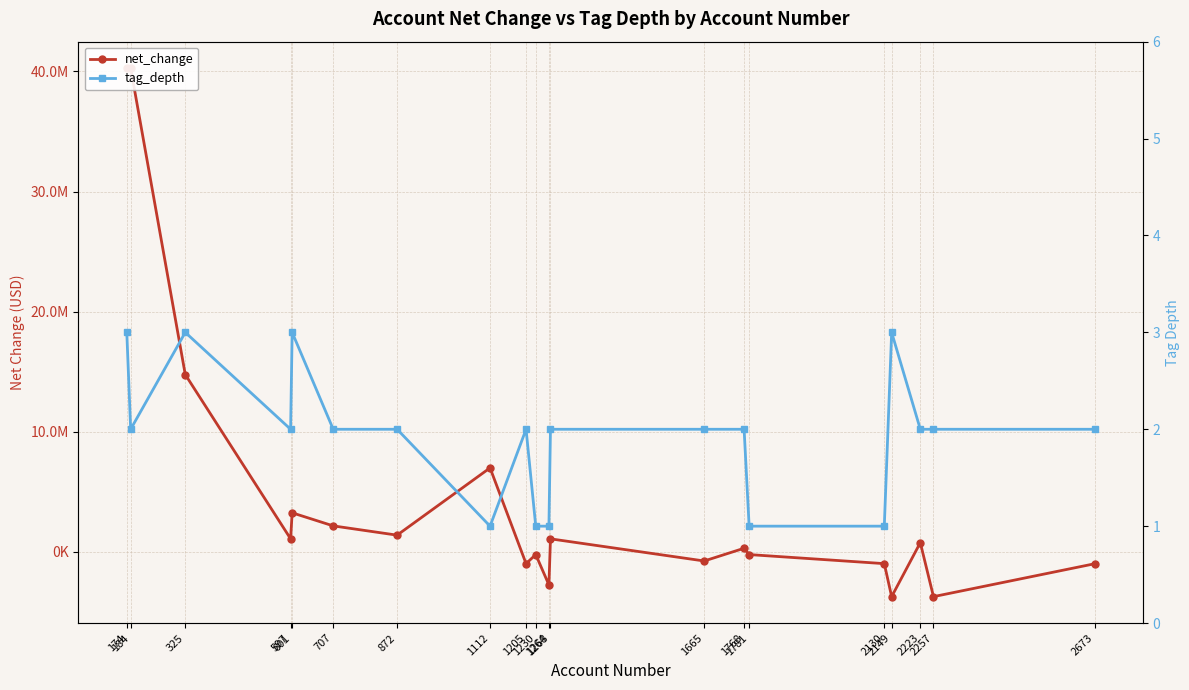

How many interior local valleys does the net_change series have?

7